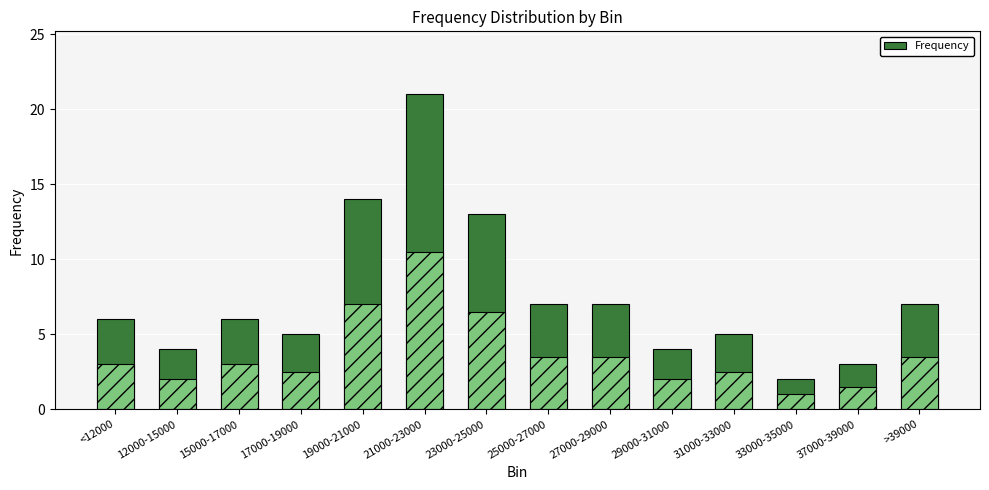

What is the label of the 4th bar from the left?

17000-19000